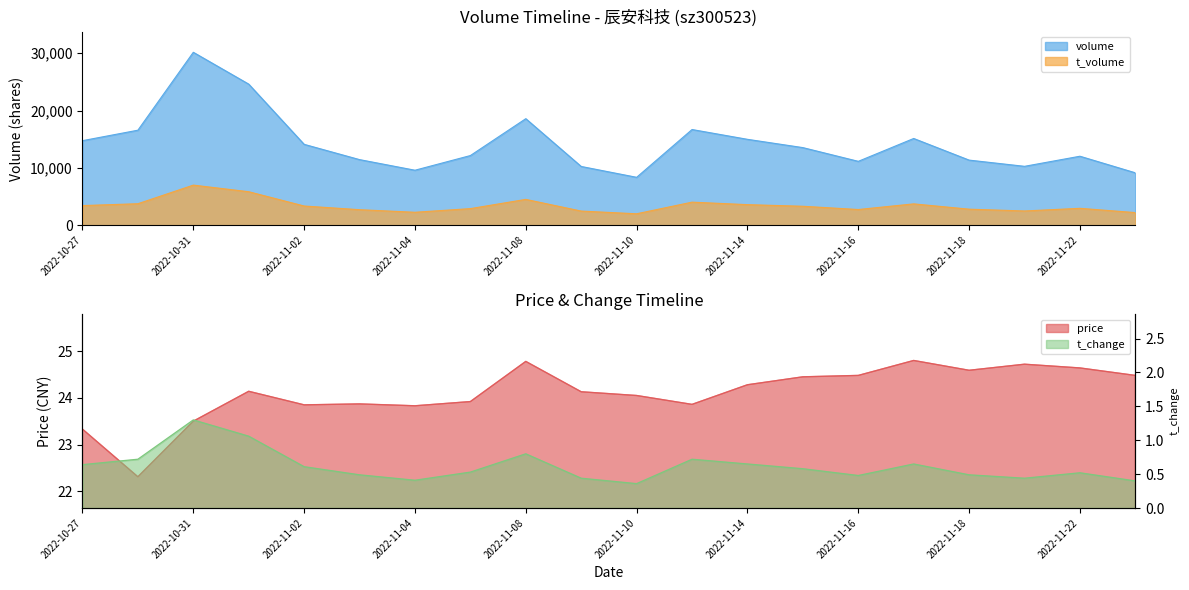

What value does the t_volume series have at 2022-11-22?

2975